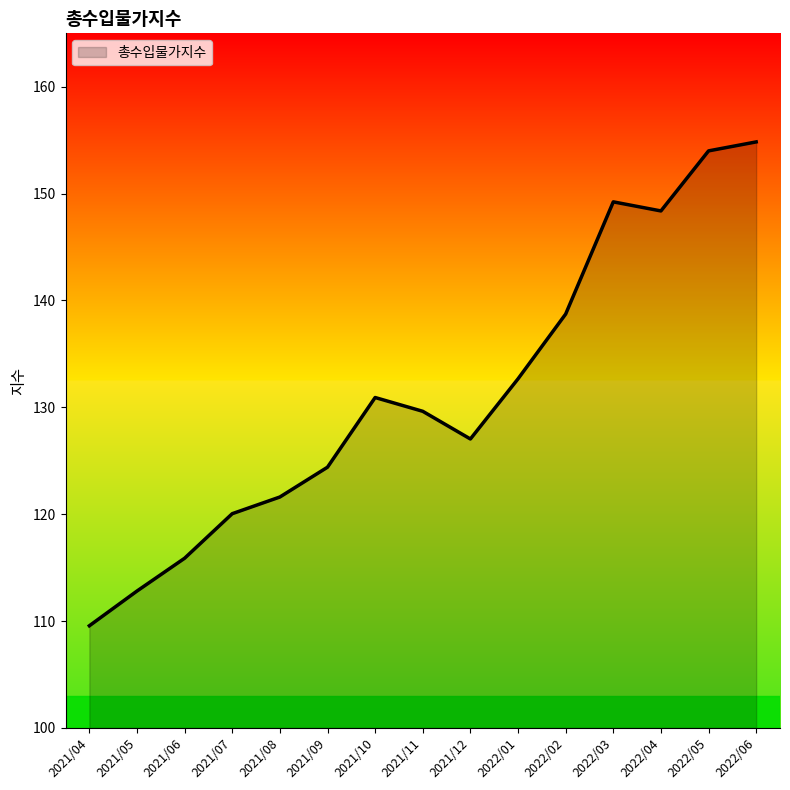

Rank the categories by value from lowest to highest.

2021/04, 2021/05, 2021/06, 2021/07, 2021/08, 2021/09, 2021/12, 2021/11, 2021/10, 2022/01, 2022/02, 2022/04, 2022/03, 2022/05, 2022/06